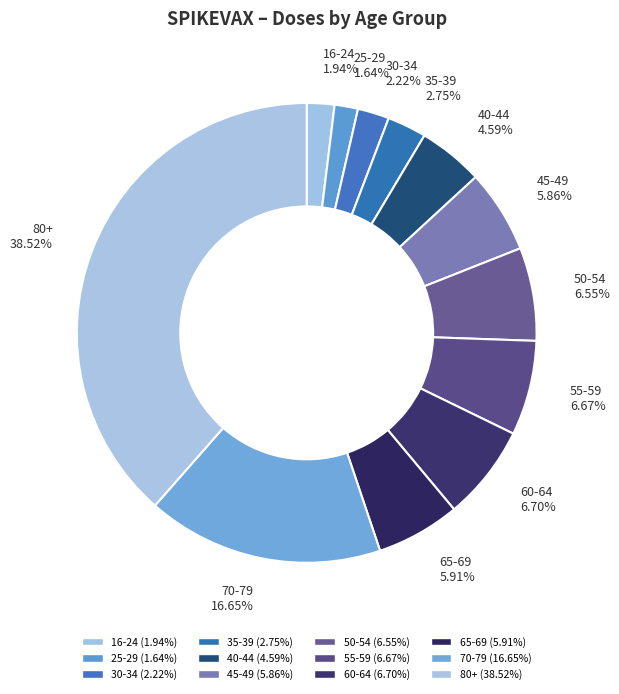

How many segments does this pie chart have?

12